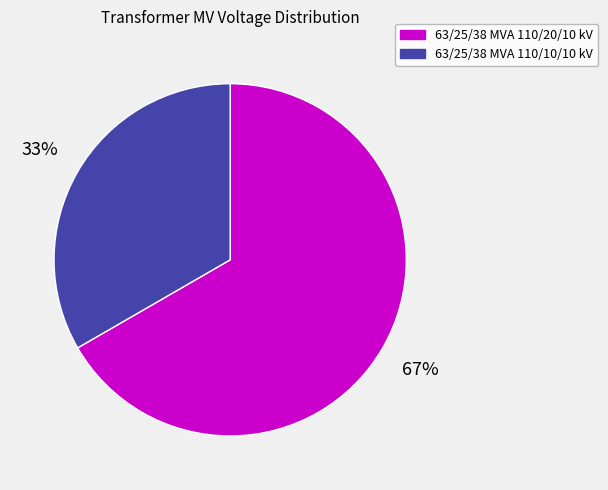

Which has a higher value, 63/25/38 MVA 110/10/10 kV or 63/25/38 MVA 110/20/10 kV?

63/25/38 MVA 110/20/10 kV